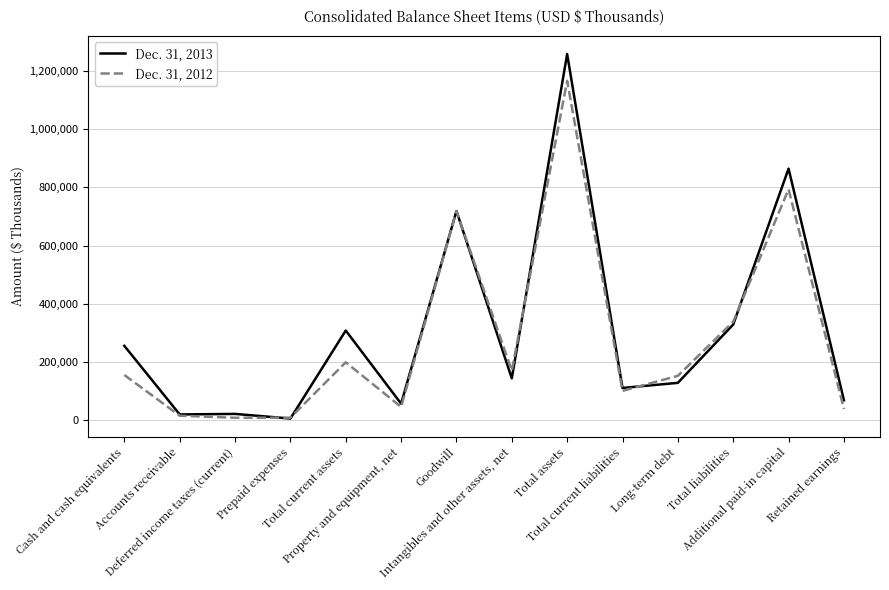

Which series has the widest spread of values?

Dec. 31, 2013